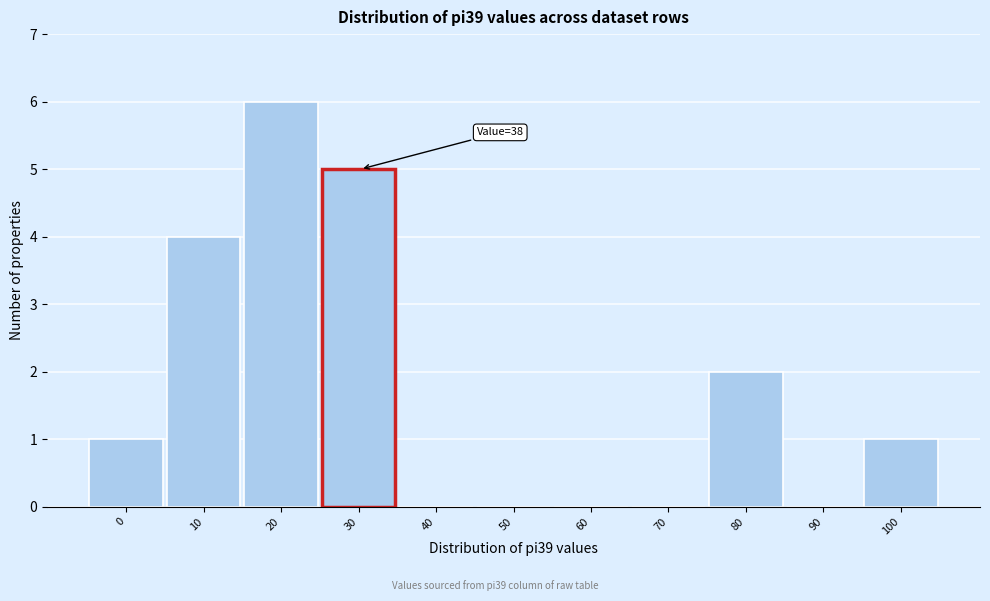

Reading right to left, what are all the values shown in this chart?

100=1	90=0	80=2	70=0	60=0	50=0	40=0	30=5	20=6	10=4	0=1